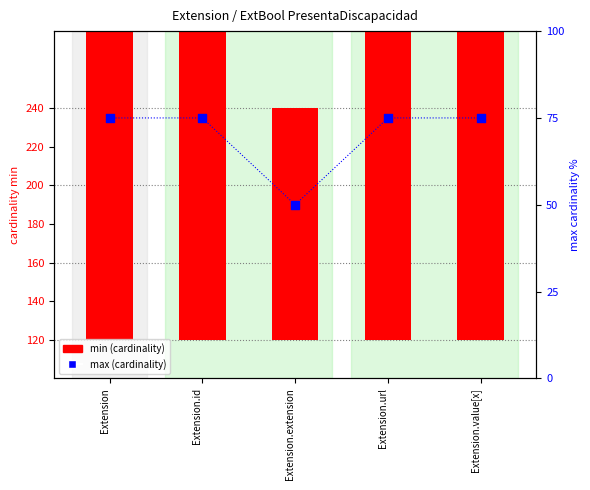

At which category is the sum across all series the highest?

Extension